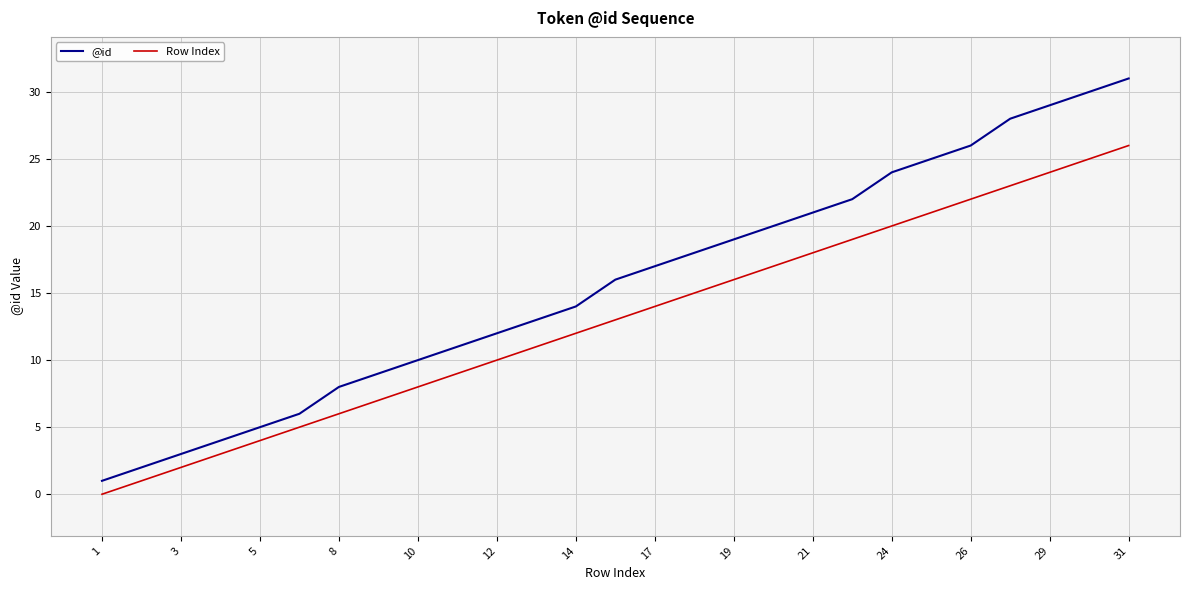

What are all the series names shown in the legend?

@id, Row Index